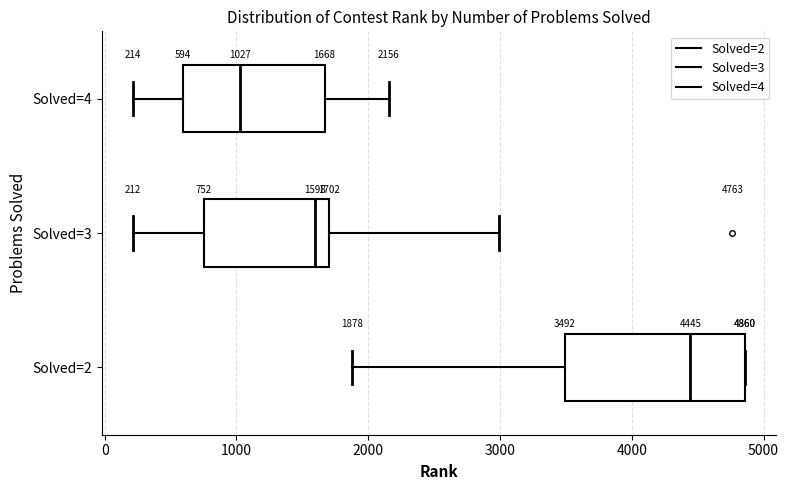

Which box's median line is the furthest to the right?

Solved=2